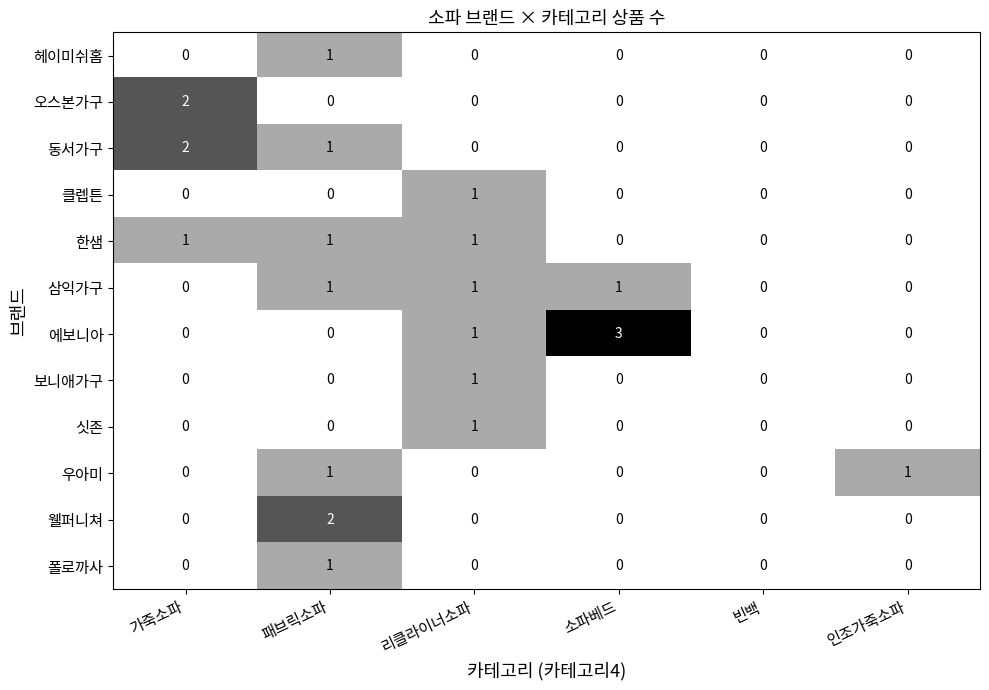

Which series has the largest total across all categories?

에보니아